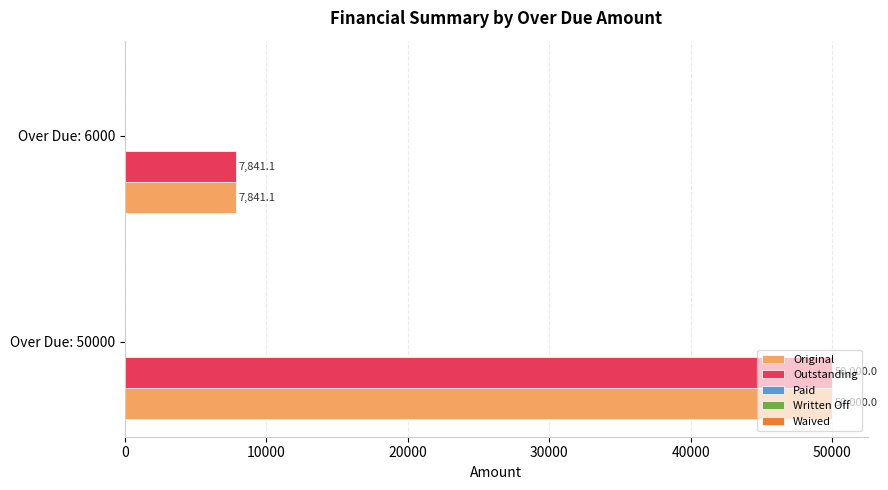

Count the number of data series in this chart.

2